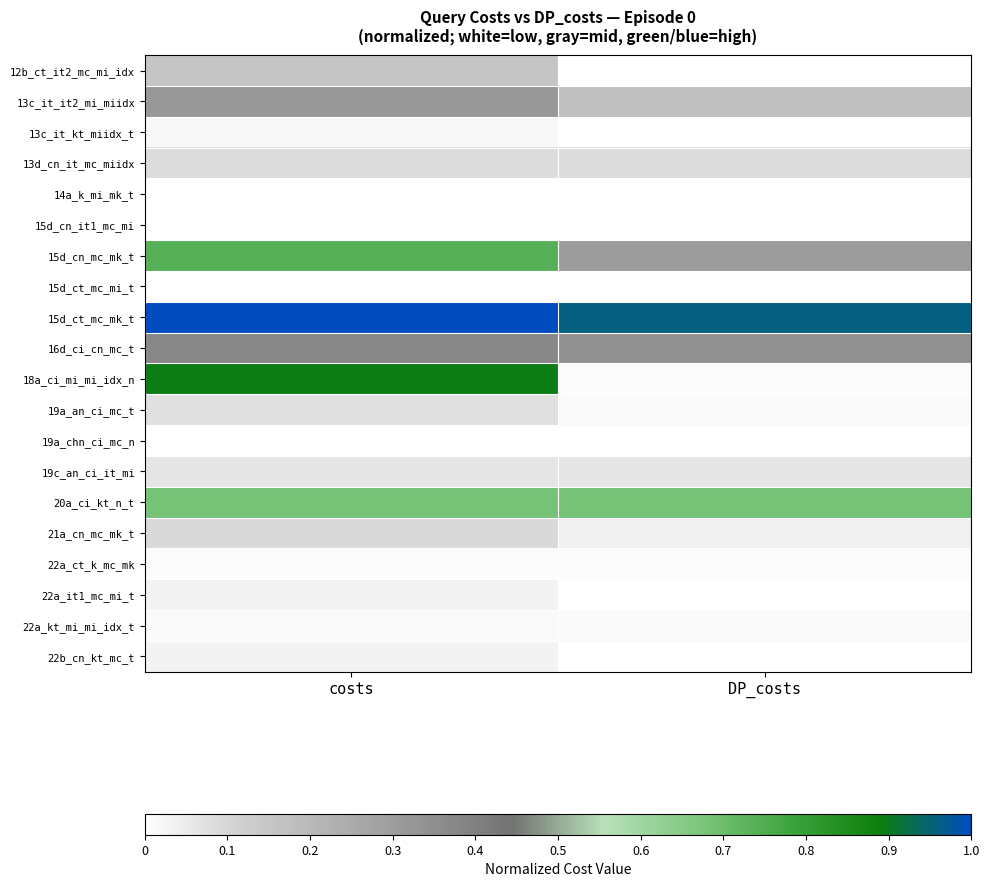

Reading left to right, extract all data points from this chart.

12b_ct_it2_mc_mi_idx: costs=0.2	DP_costs=0.0
13c_it_it2_mi_miidx: costs=0.3	DP_costs=0.2
13c_it_kt_miidx_t: costs=0.0	DP_costs=0.0
13d_cn_it_mc_miidx: costs=0.1	DP_costs=0.1
14a_k_mi_mk_t: costs=0.0	DP_costs=0.0
15d_cn_it1_mc_mi: costs=0.0	DP_costs=0.0
15d_cn_mc_mk_t: costs=0.7	DP_costs=0.3
15d_ct_mc_mi_t: costs=0.0	DP_costs=0.0
15d_ct_mc_mk_t: costs=1.0	DP_costs=1.0
16d_ci_cn_mc_t: costs=0.4	DP_costs=0.3
18a_ci_mi_mi_idx_n: costs=0.9	DP_costs=0.0
19a_an_ci_mc_t: costs=0.1	DP_costs=0.0
19a_chn_ci_mc_n: costs=0.0	DP_costs=0.0
19c_an_ci_it_mi: costs=0.1	DP_costs=0.1
20a_ci_kt_n_t: costs=0.7	DP_costs=0.7
21a_cn_mc_mk_t: costs=0.1	DP_costs=0.0
22a_ct_k_mc_mk: costs=0.0	DP_costs=0.0
22a_it1_mc_mi_t: costs=0.0	DP_costs=0.0
22a_kt_mi_mi_idx_t: costs=0.0	DP_costs=0.0
22b_cn_kt_mc_t: costs=0.0	DP_costs=0.0